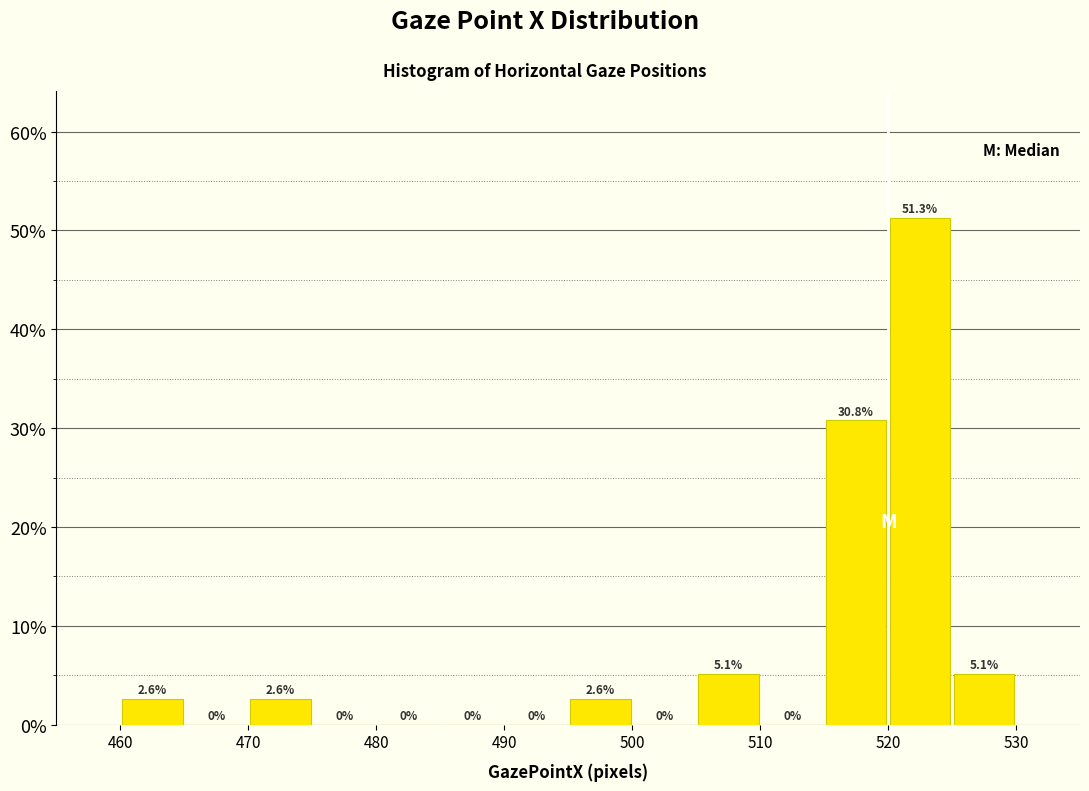

Over which range of the x-axis is the bar tallest?

520 to 525